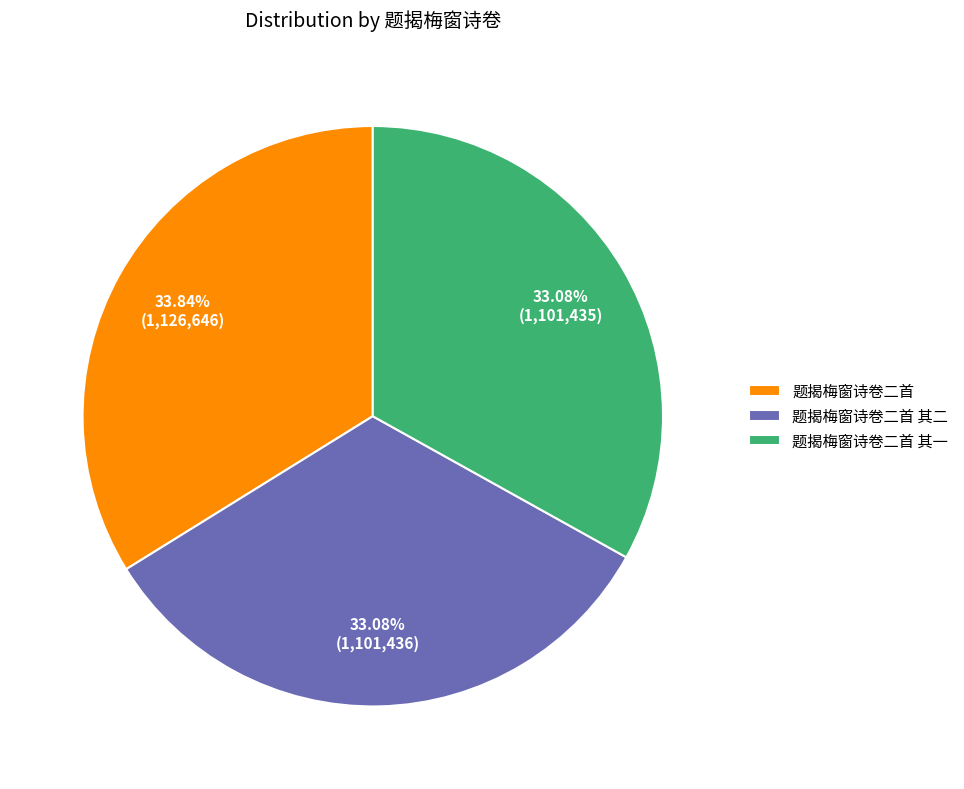

Approximately how many times larger is the value at 题揭梅窗诗卷二首 其二 compared to 题揭梅窗诗卷二首?

1.0